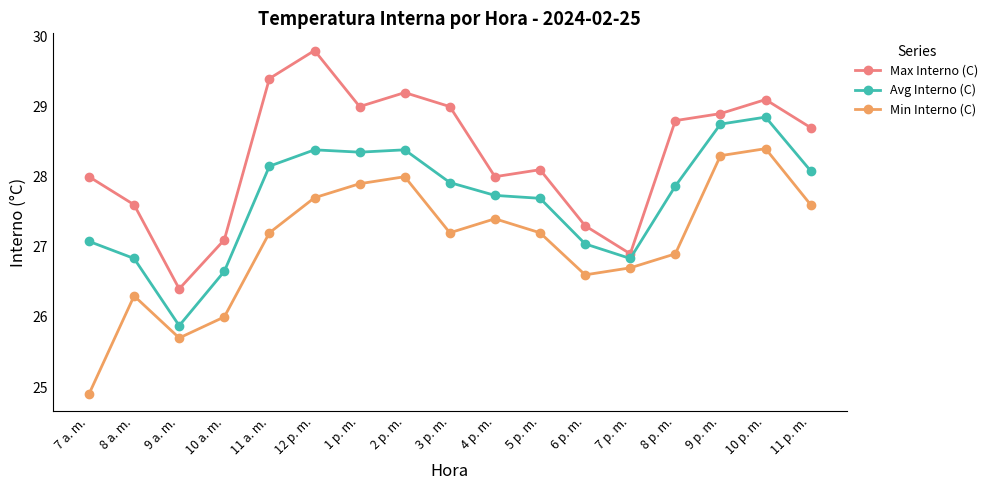

What is the total value across all series at 7 a. m.?

80.0